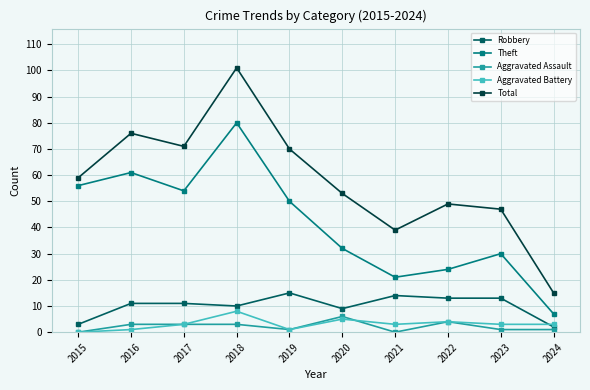

At which category is the sum across all series the highest?

2018